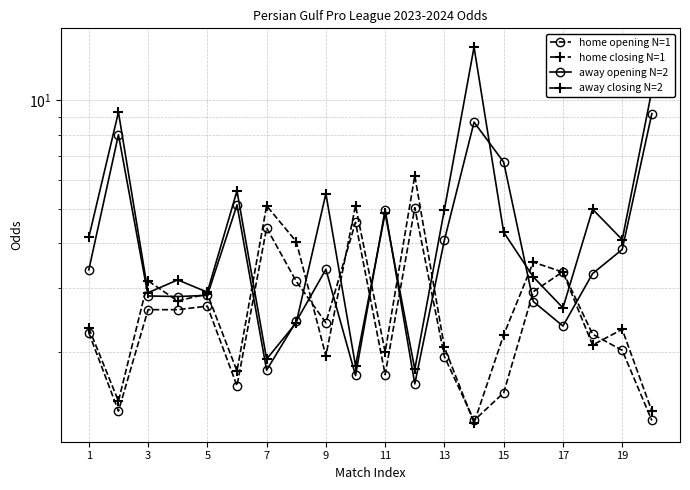

What is the lowest value of the away closing N=2 series?

1.8